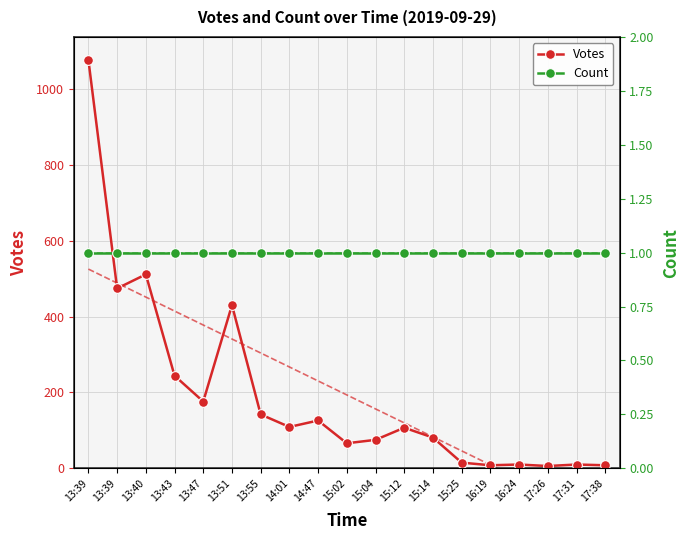

What are all the series names shown in the legend?

Votes, Count